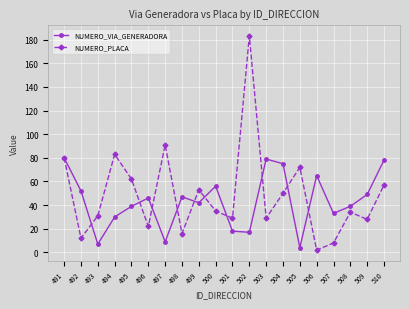

Which series has the largest total across all categories?

NUMERO_PLACA